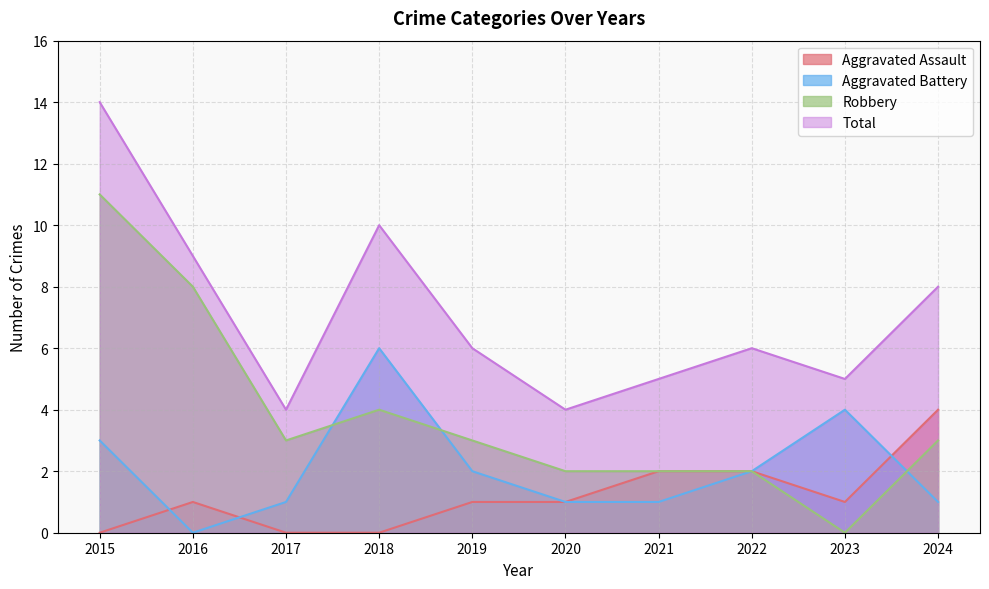

Is it true that Aggravated Battery equals 2 at 2021?

False